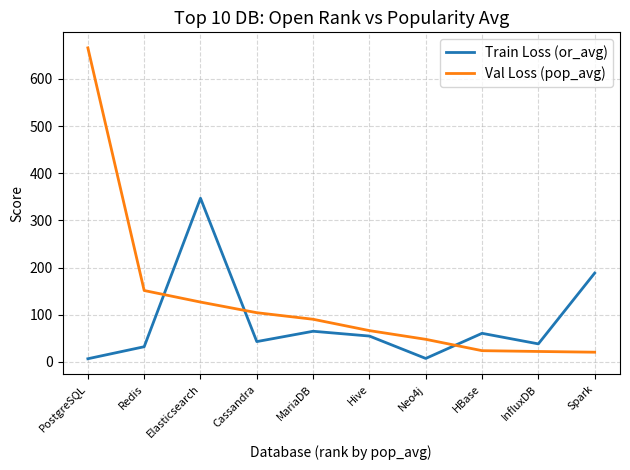

Is the value of Val Loss (pop_avg) at Neo4j greater than the value of Train Loss (or_avg) at Elasticsearch?

No